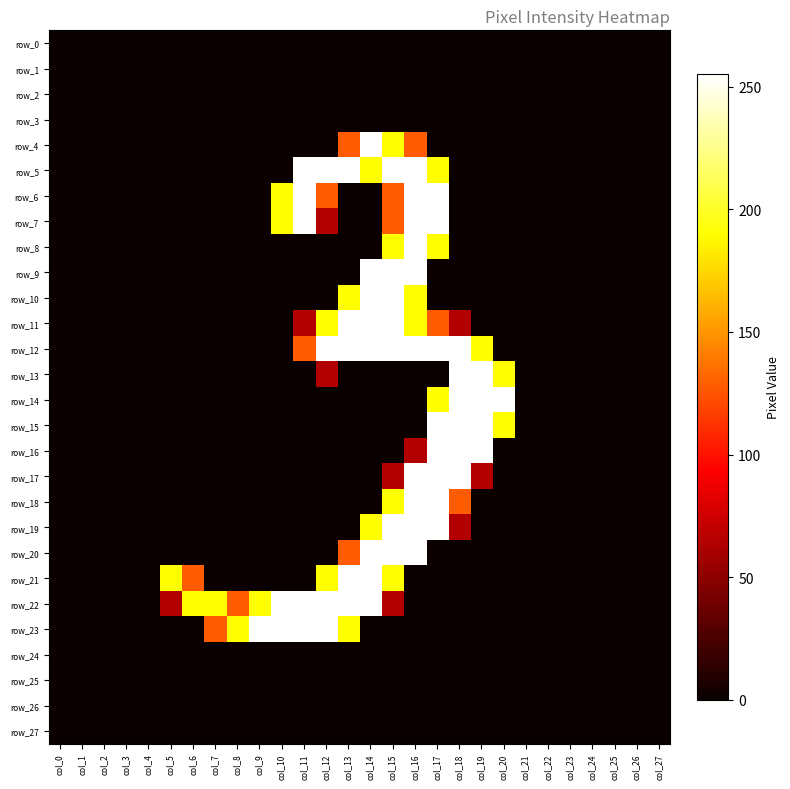

At which label does row_27 reach its peak?

col_0